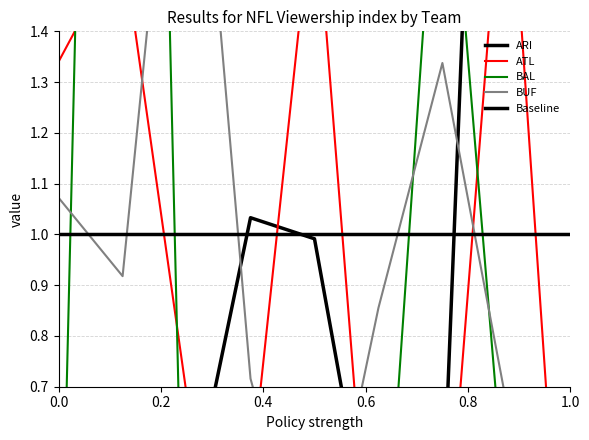

The value of BUF at 3 is 2.2. True or false?

True